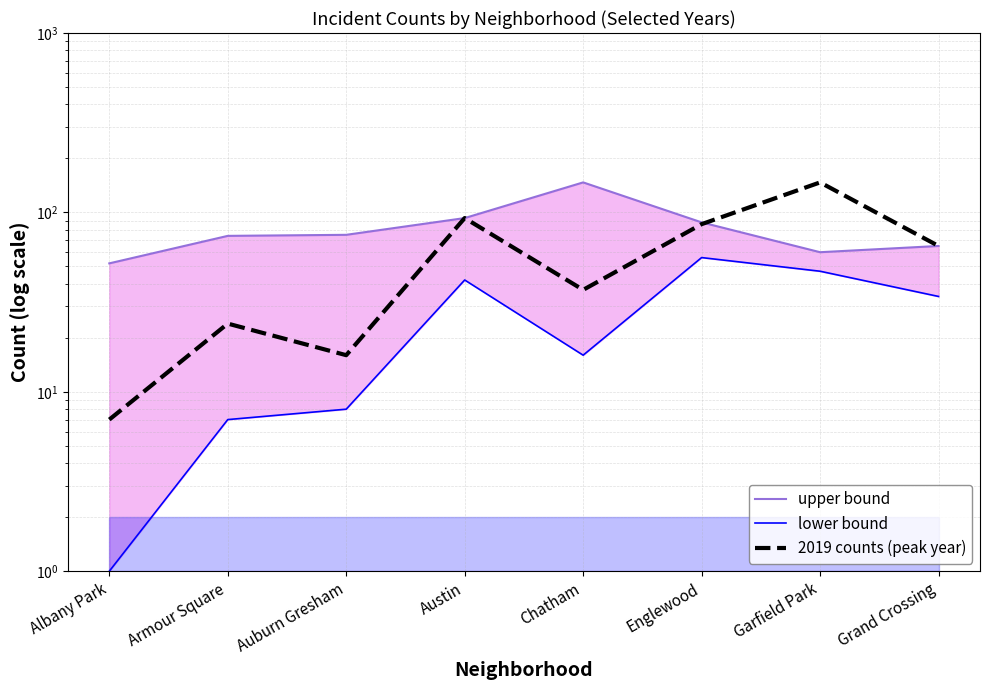

True or false: lower bound has a value of 7 at Armour Square.

True